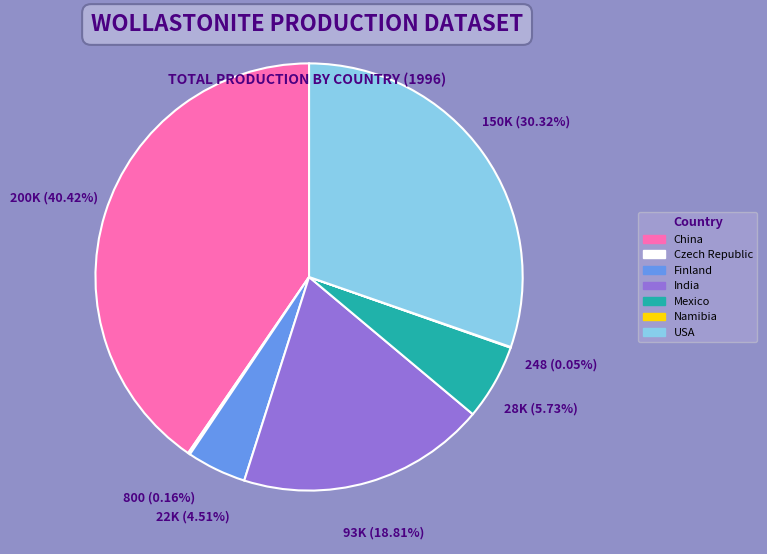

Does any single category account for the majority?

No